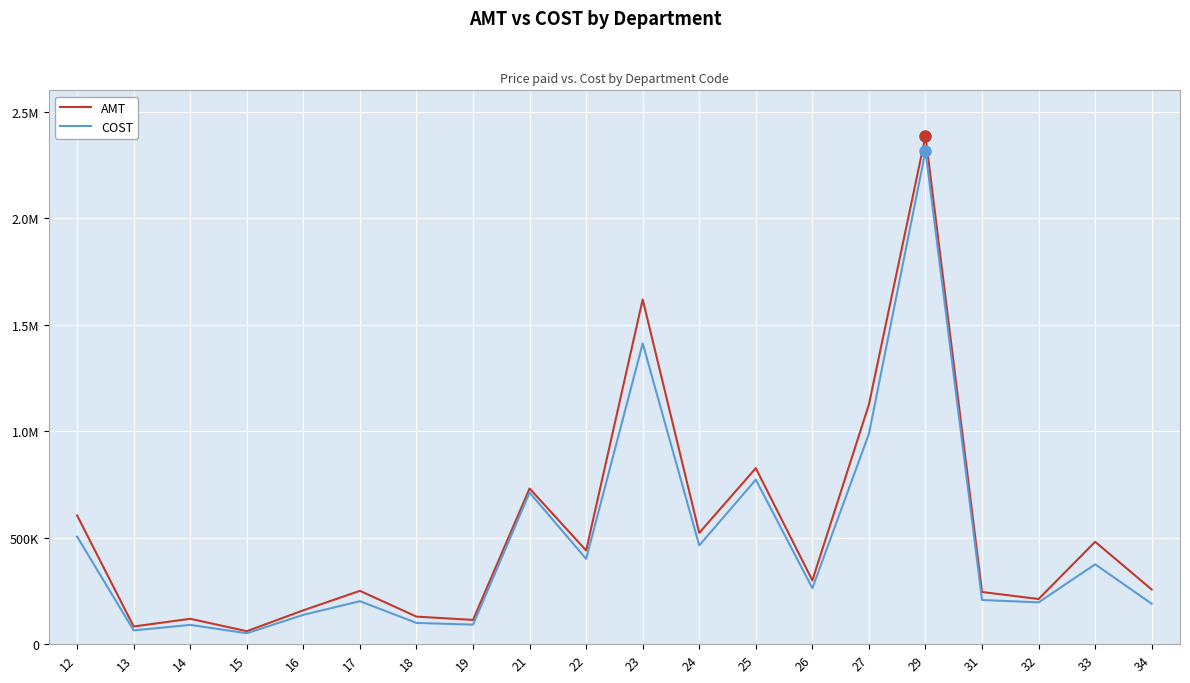

True or false: AMT and COST cross at least once.

False